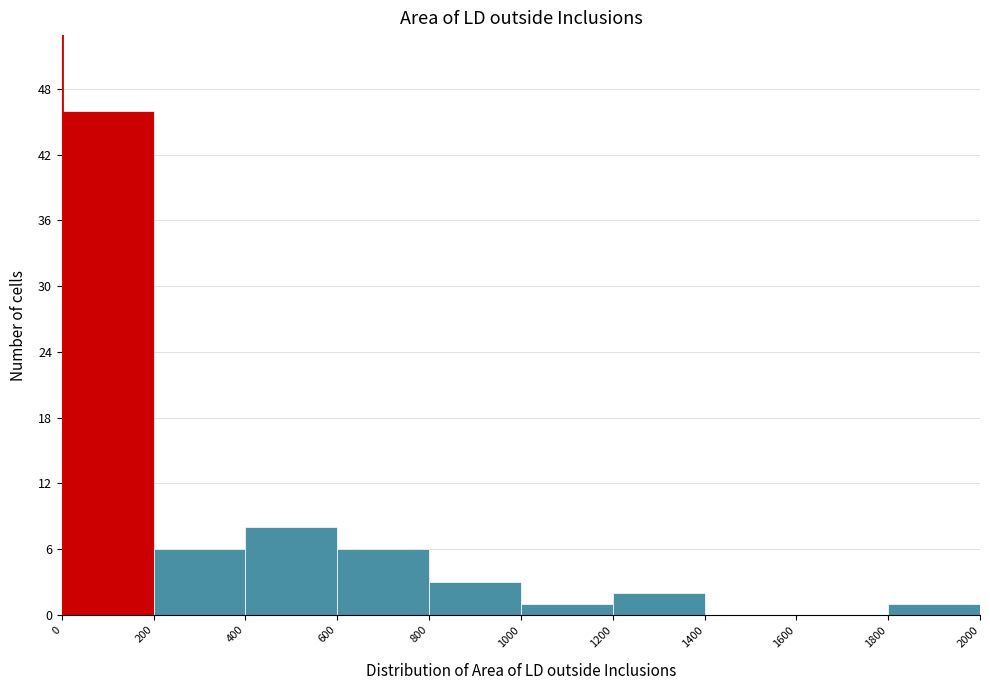

Which range on the x-axis has the tallest bar?

0 to 200